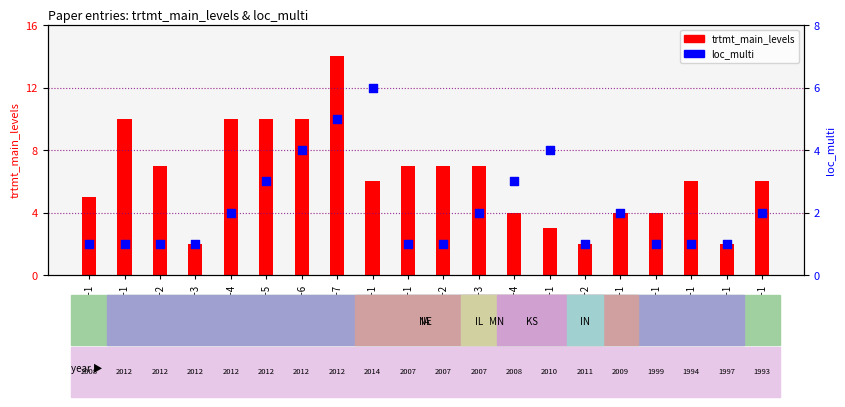

What are all the series names shown in the legend?

trtmt_main_levels, loc_multi